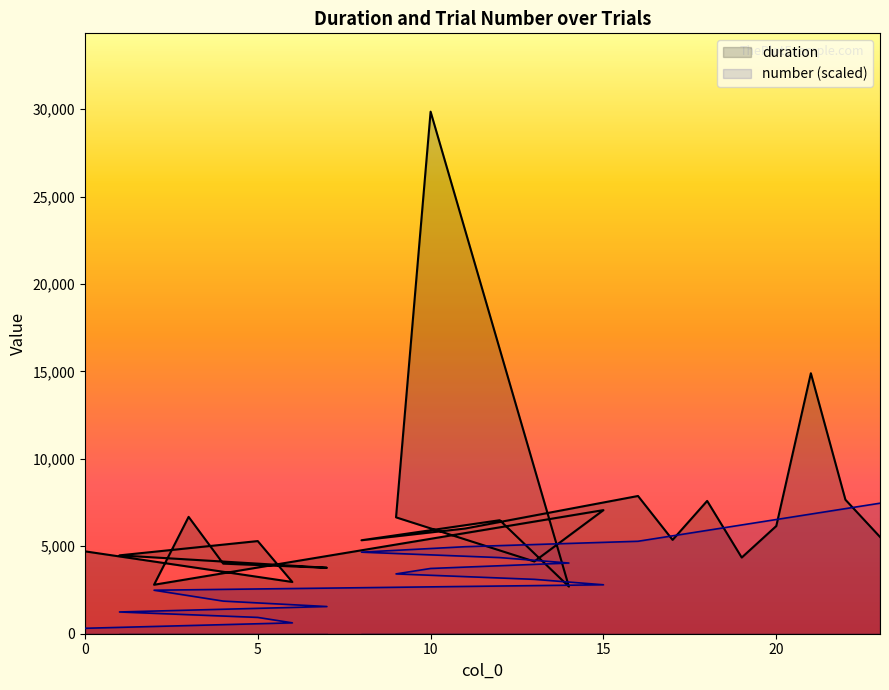

How many values in the number (scaled) series exceed 4042?

12